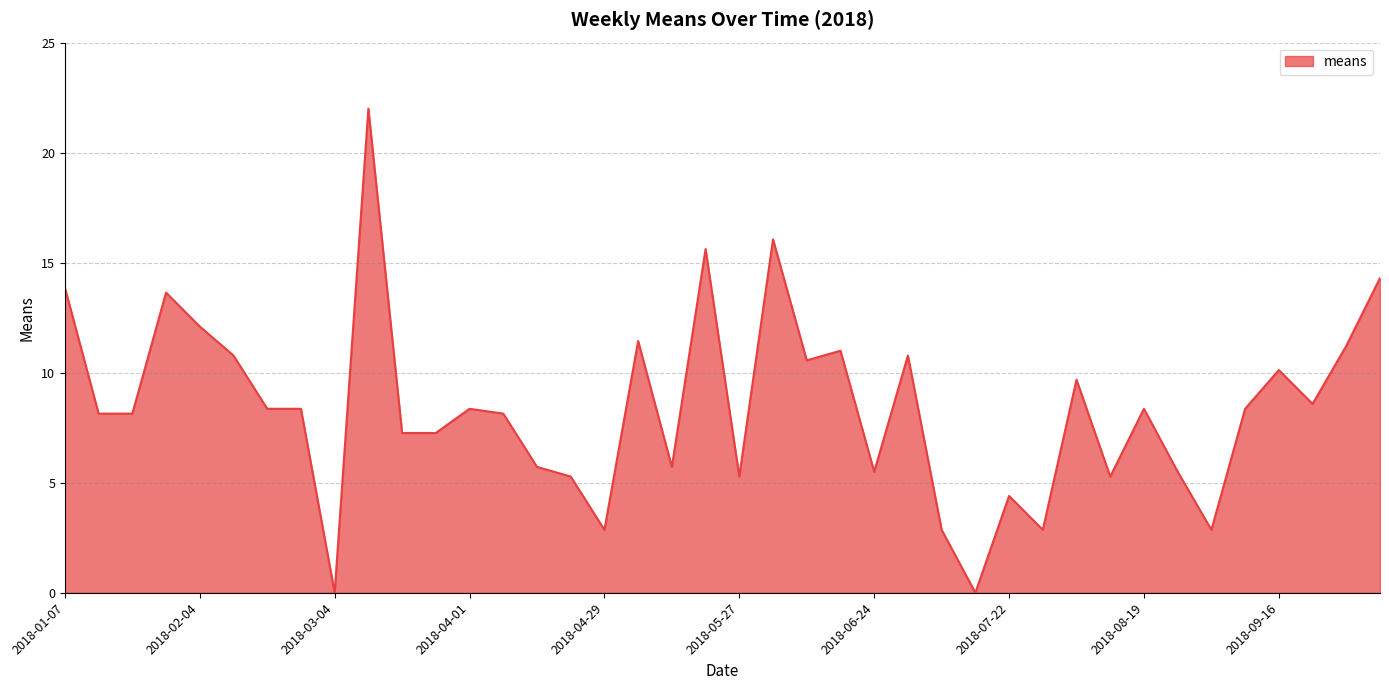

What is the greatest value displayed?

22.0